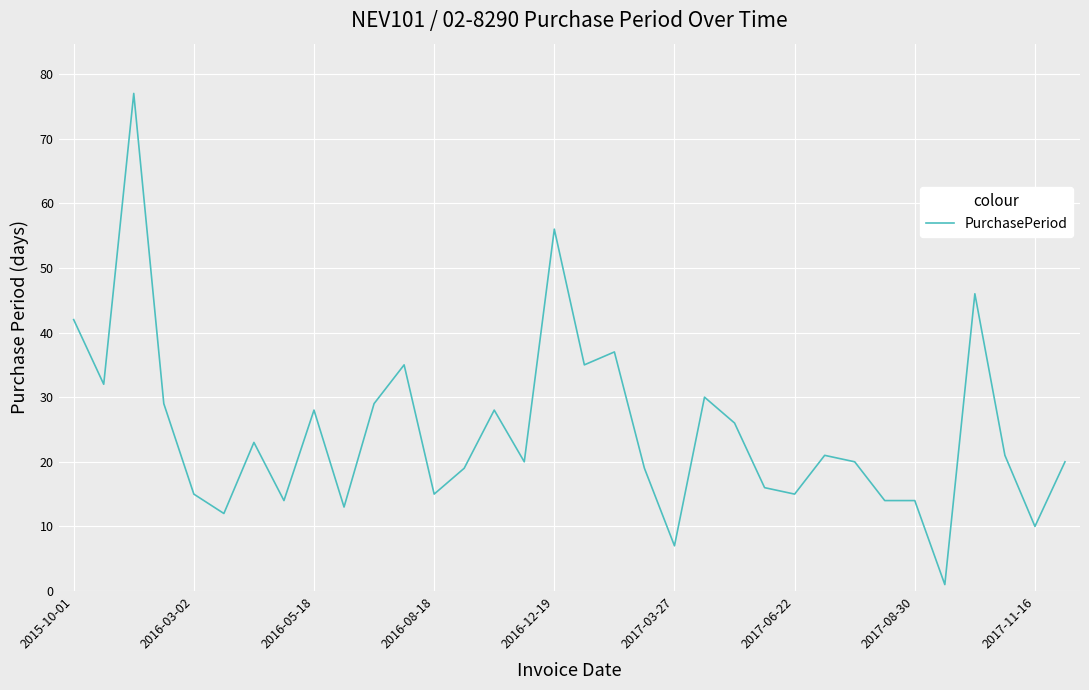

What is the greatest value displayed?

77